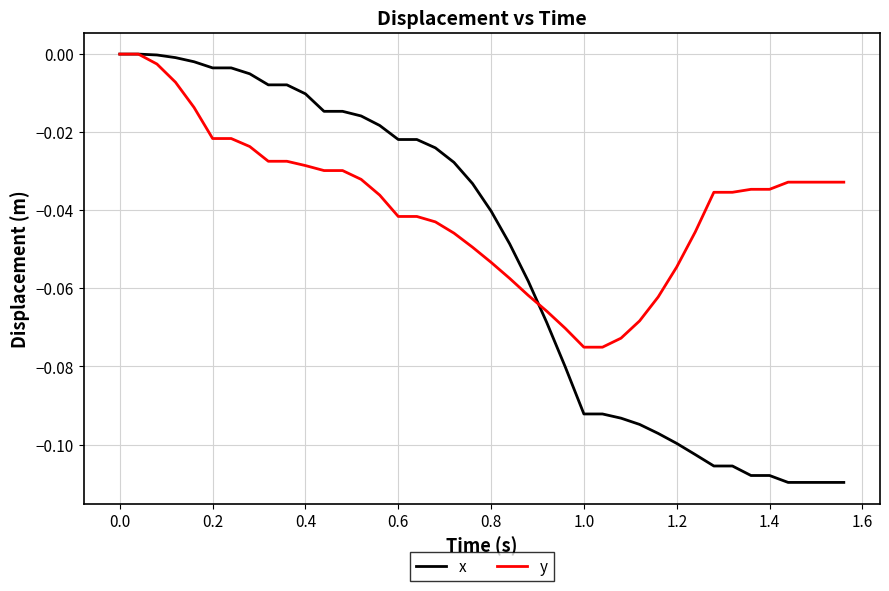

Which series has the largest range (max minus min)?

x